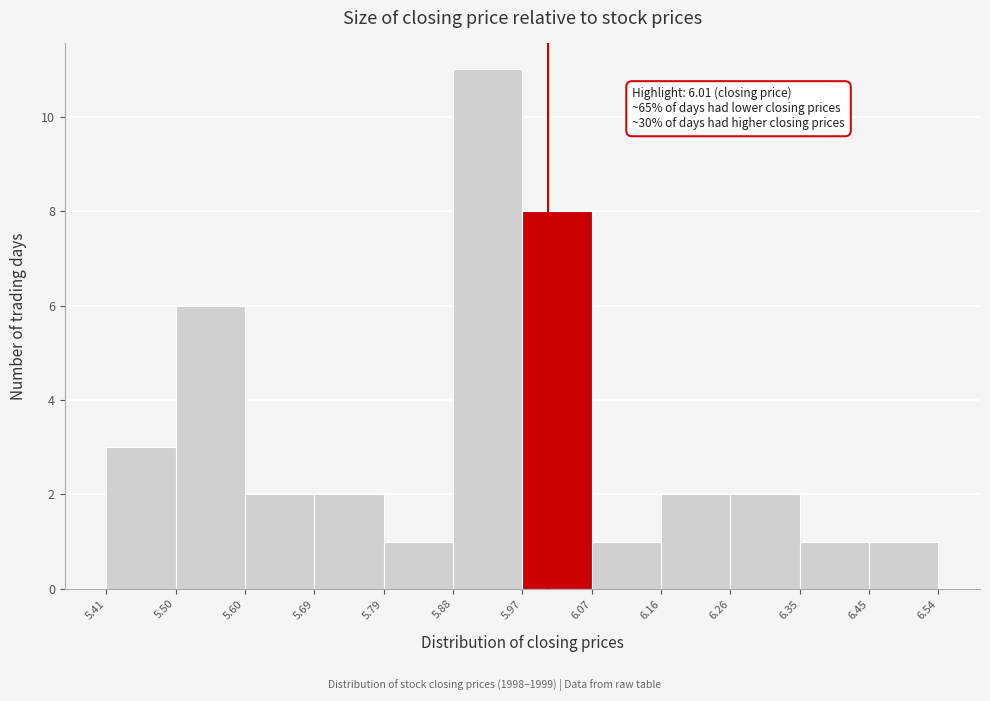

Which range on the x-axis has the tallest bar?

5.88 to 5.97